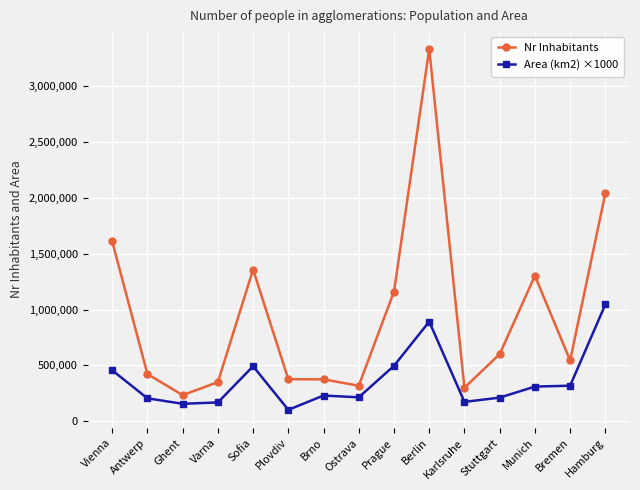

What is the total value across all series at Bremen?

862128